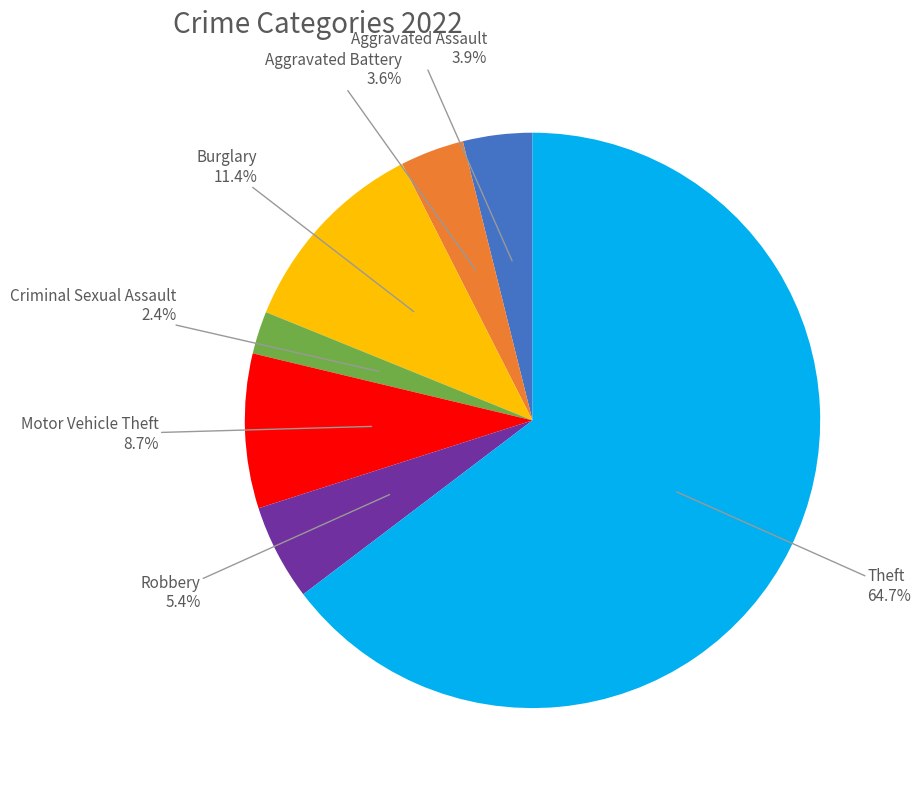

What is the ratio of the value at Theft to the value at Burglary?

5.7